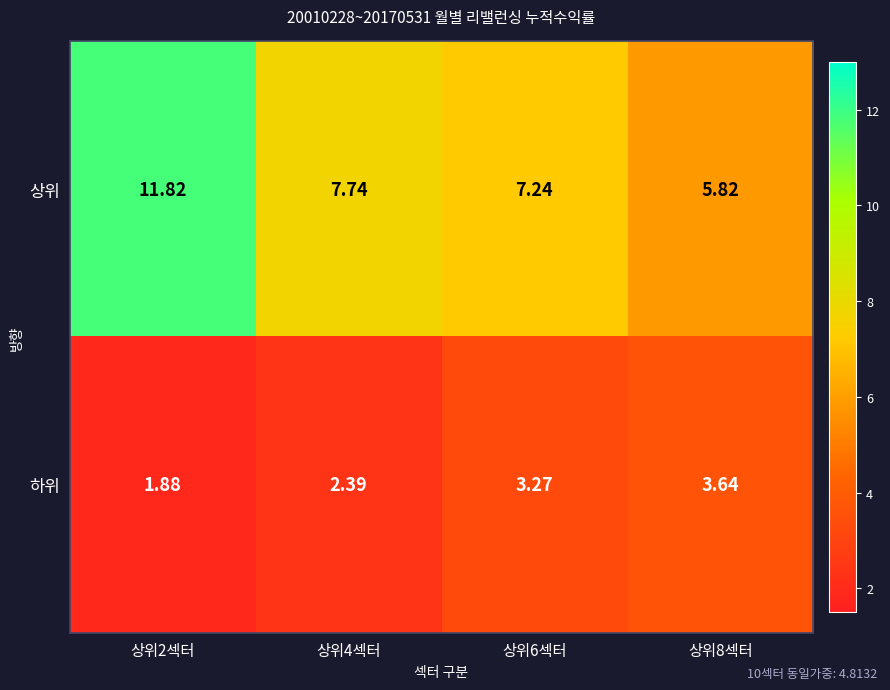

Which series changed the most between 상위4섹터 and 상위8섹터?

상위